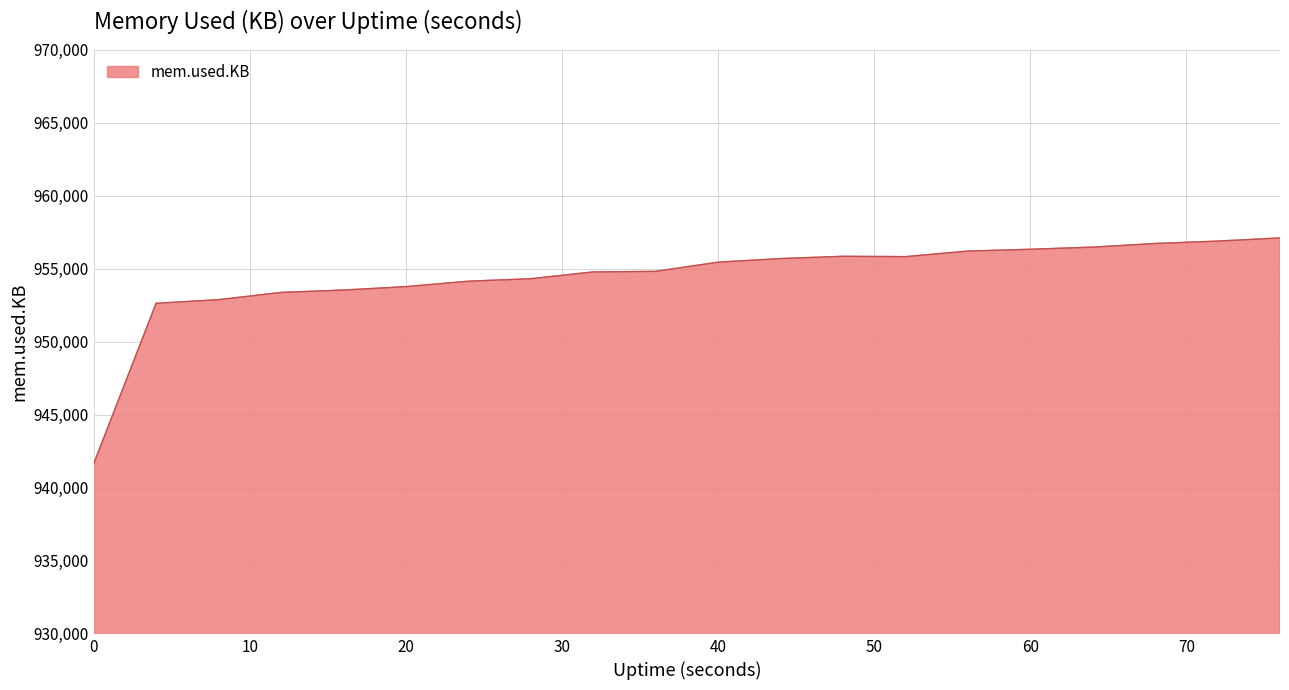

What is the greatest value displayed?

957120